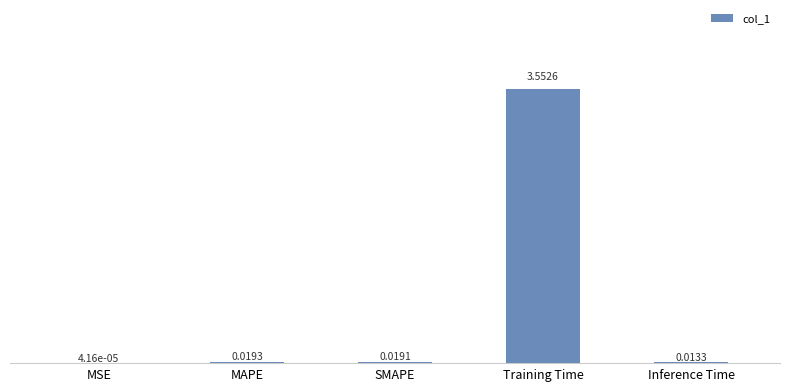

At which category does the chart reach its peak across all series?

Training Time